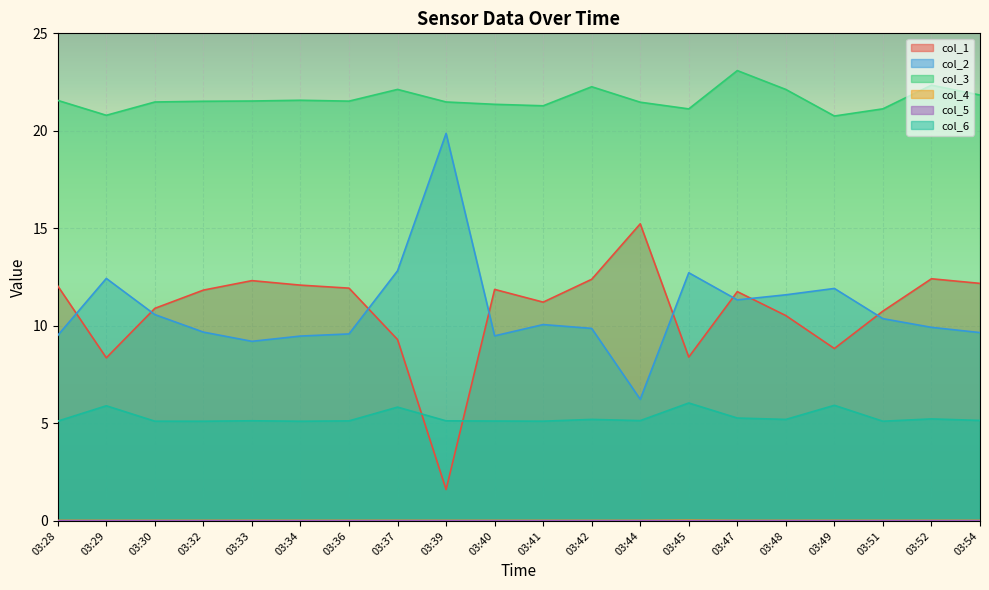

Which label corresponds to the smallest value in the chart?

03:29